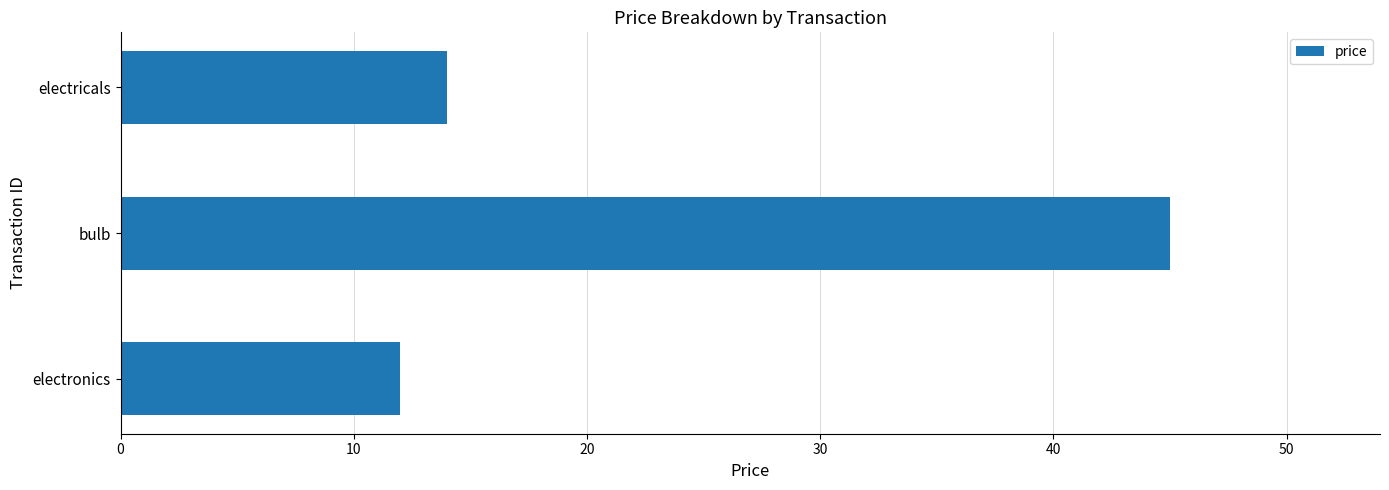

How many data points does each series have?

3